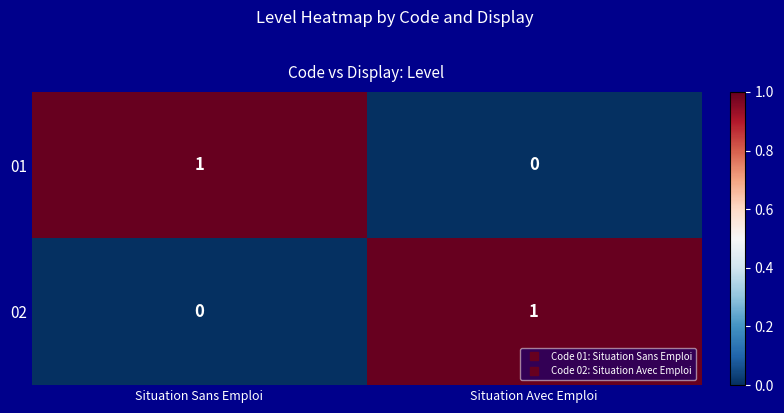

What is the difference between the highest and lowest values at Situation Avec Emploi?

1